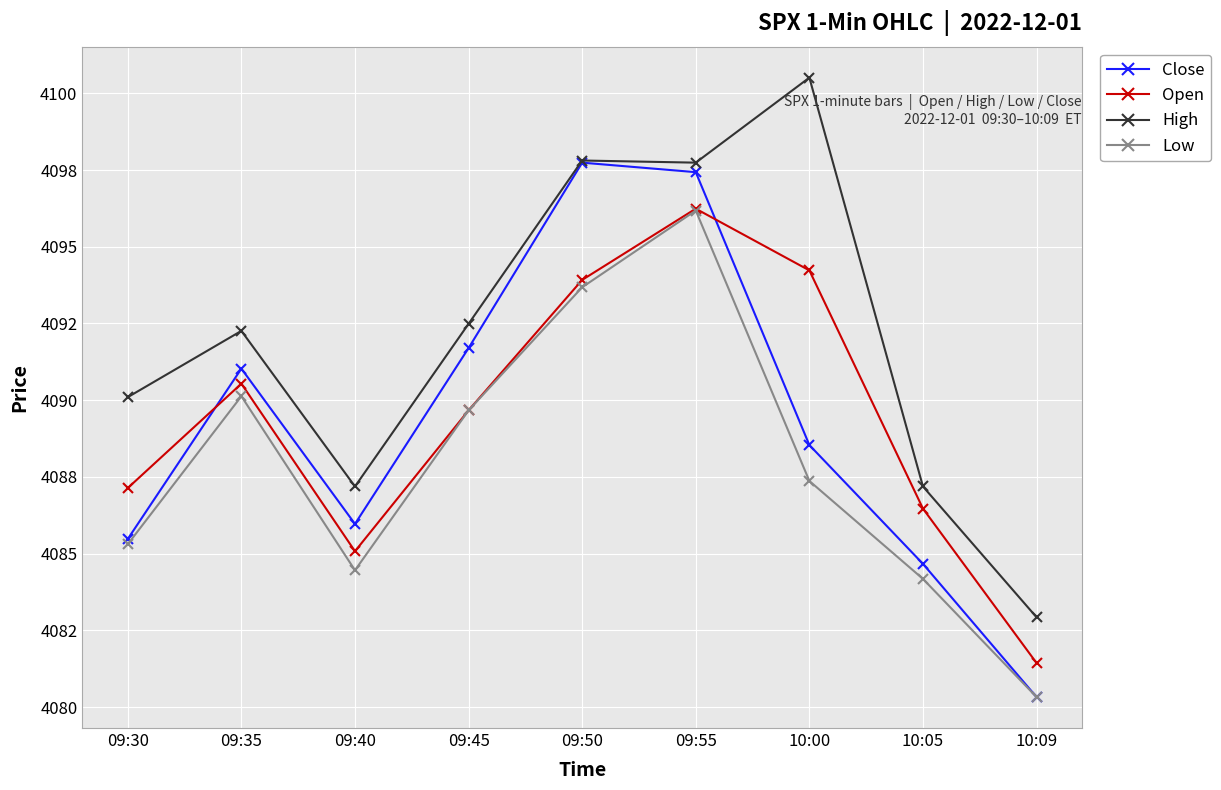

What is the difference between the maximum and second lowest values in the High series?

13.3